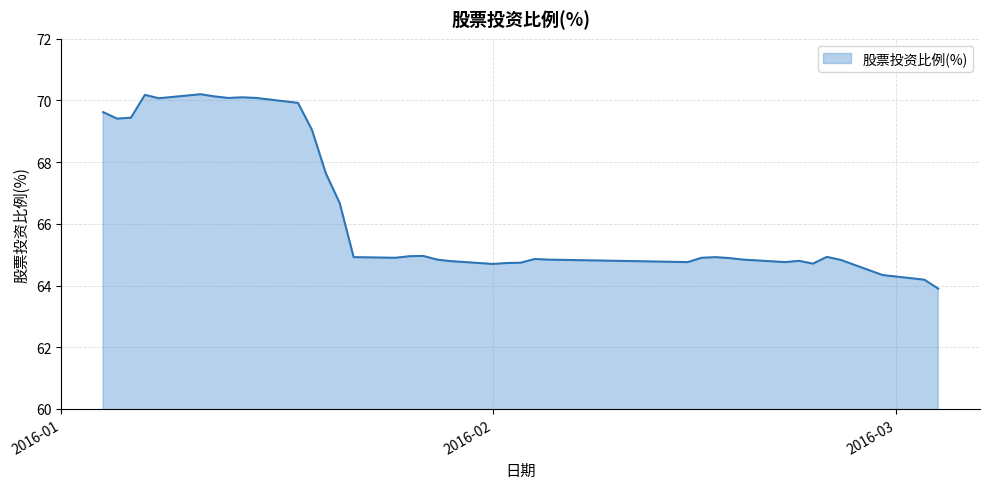

What is the maximum value shown in the chart?

70.2